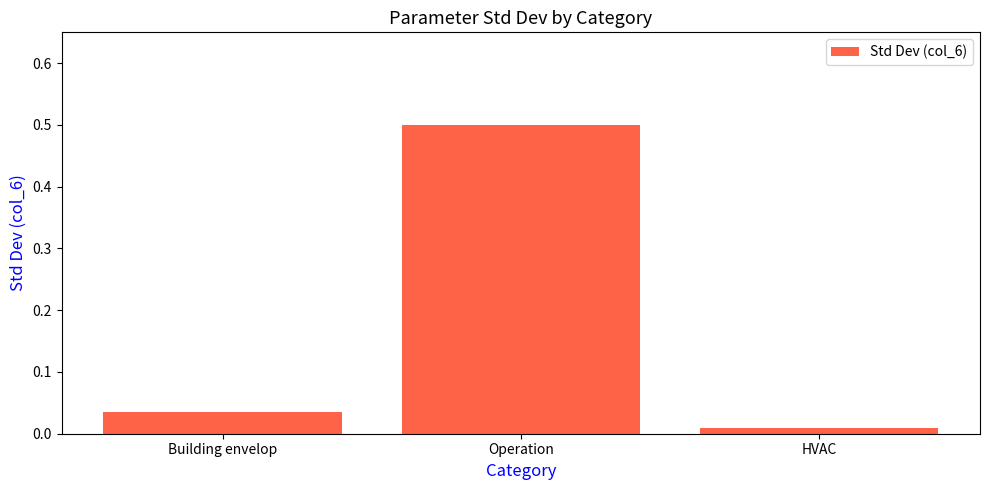

How many series are shown in this chart?

1